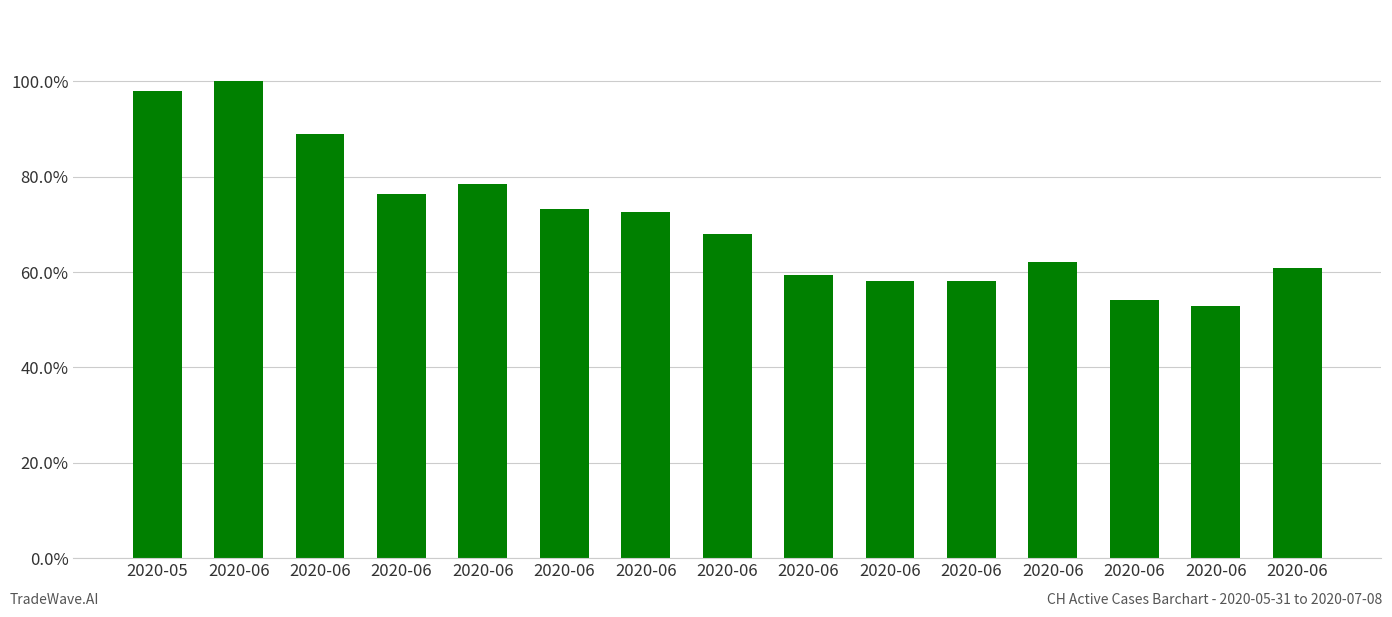

What is the change in value from 2020-06 to 2020-06?

-0.1